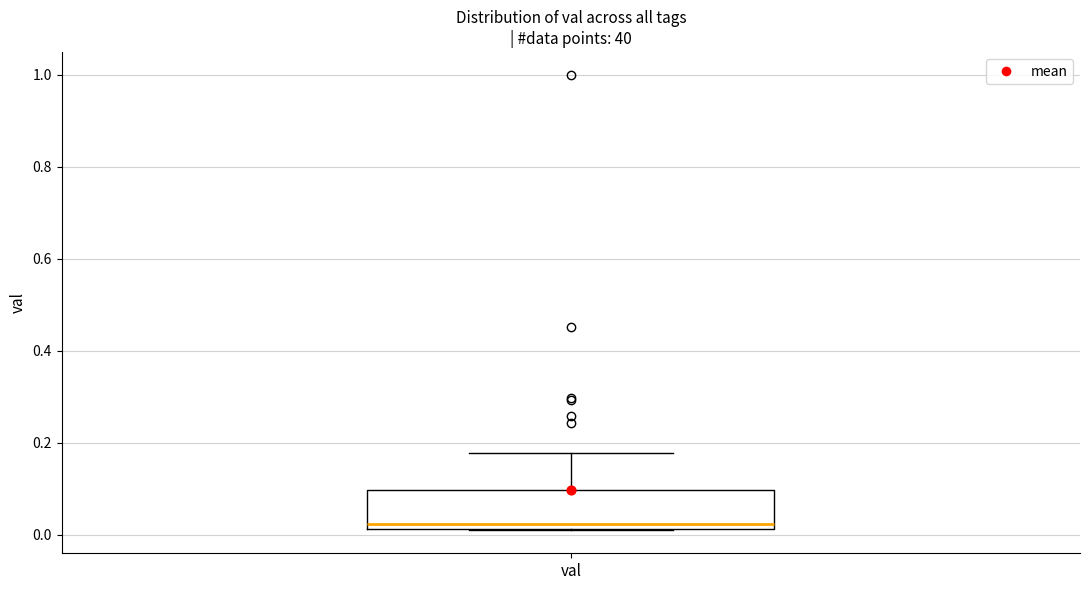

Where is the upper edge of the box for val on the y-axis? The values are not printed on the chart, so give them approximately, as read against the axis.

0.10